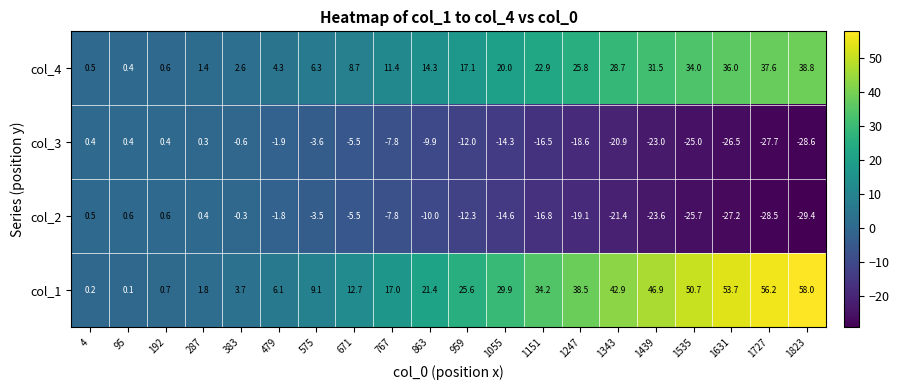

What is the difference between the highest and lowest values at 1343?

64.3